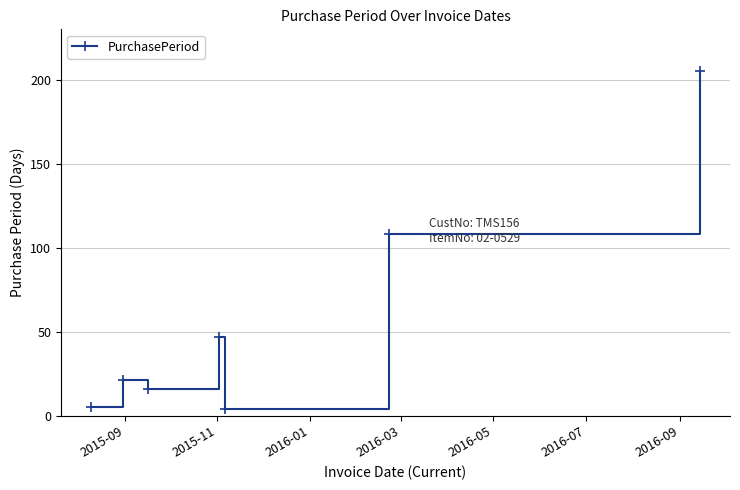

What is the sum of all values?

406